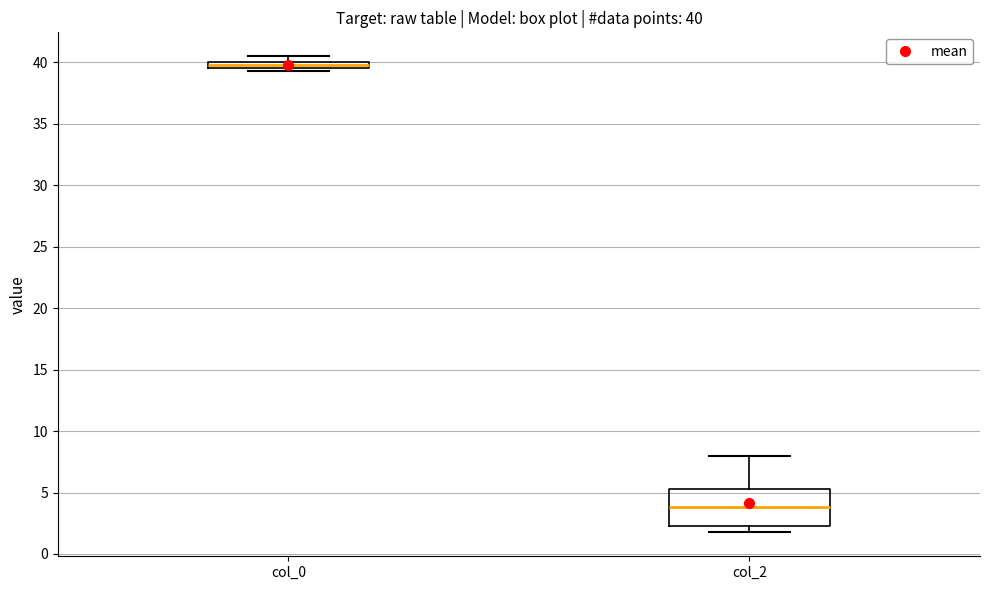

Comparing the boxes themselves (not the whiskers), which one is the tallest?

col_2